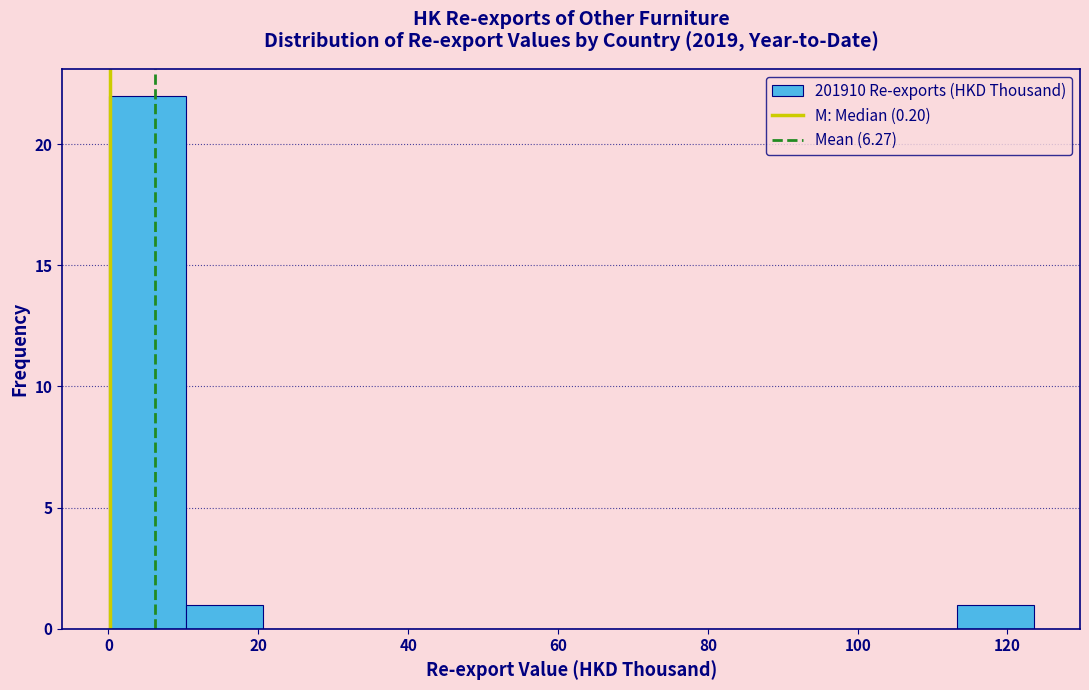

Reading left to right, transcribe this chart: for each bar, give the range it covers on the x-axis and its height. Neither the bar edges nor the heights are printed on the chart, so give them approximately, as read against the axes.

0 to 10: 22
10 to 20: 1
20 to 30: 0
30 to 42: 0
42 to 52: 0
52 to 62: 0
62 to 72: 0
72 to 82: 0
82 to 92: 0
92 to 102: 0
102 to 114: 0
114 to 124: 1